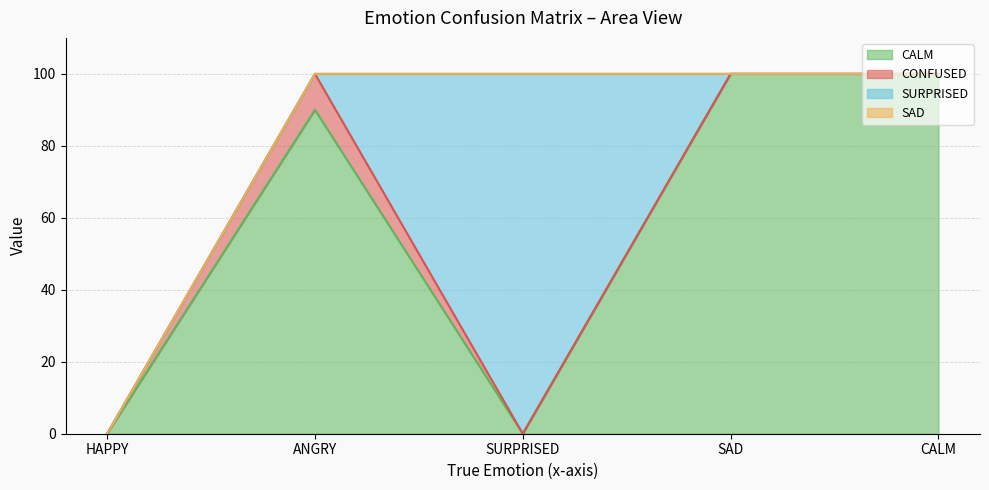

At which category does the chart reach its peak across all series?

SAD